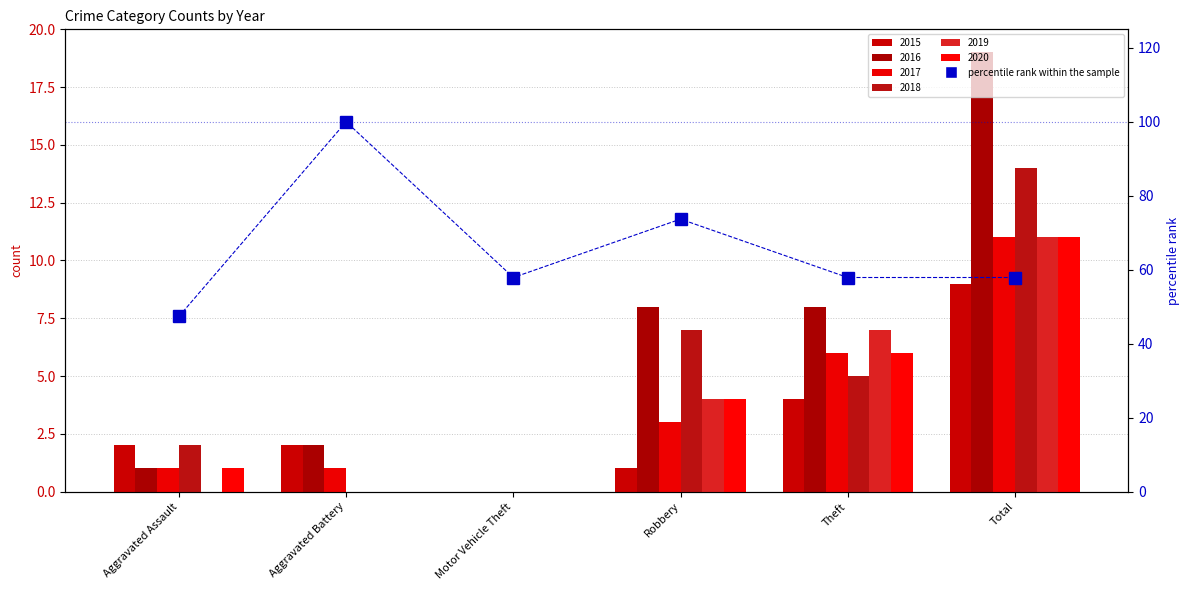

What is the minimum value shown in the chart?

47.4